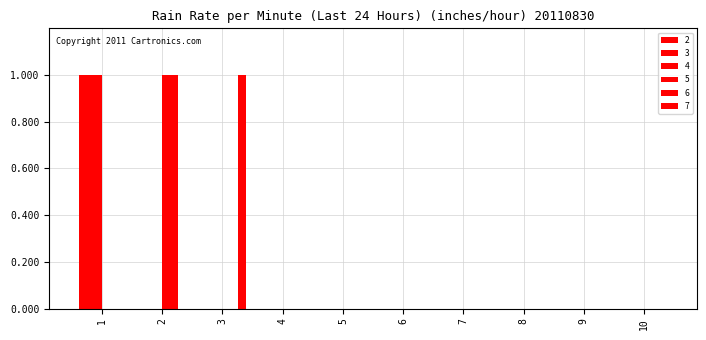

Count the number of categories in the chart.

10